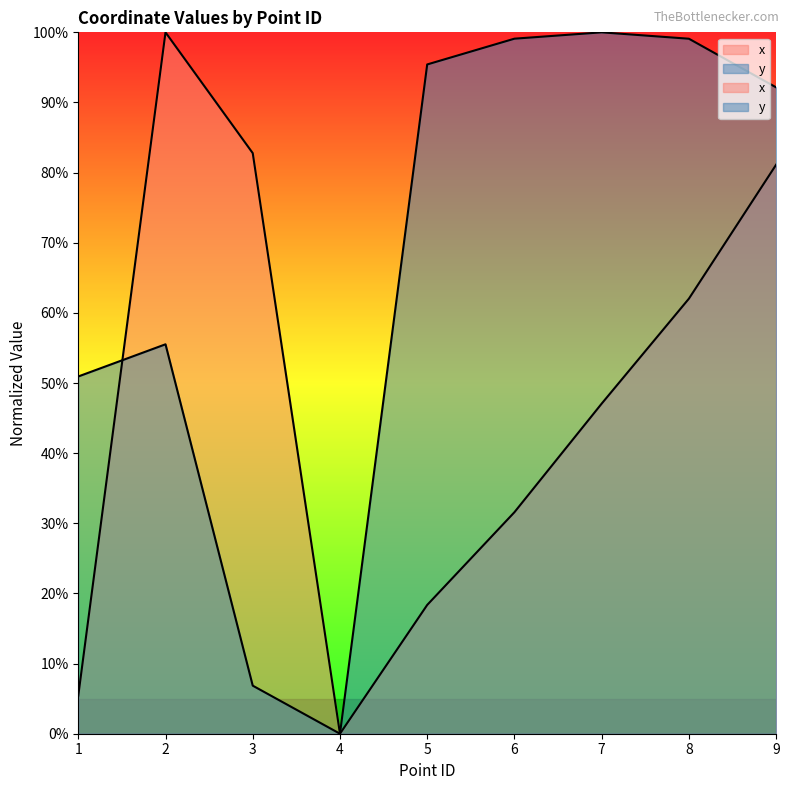

Where does the y series first go above 92?

5